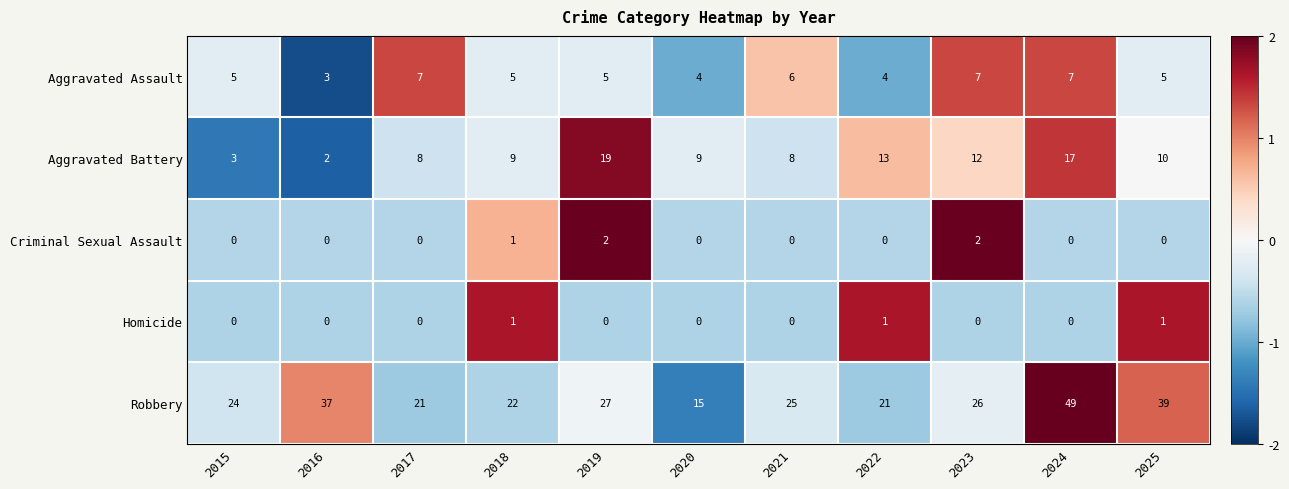

Which series has the widest spread of values?

Robbery